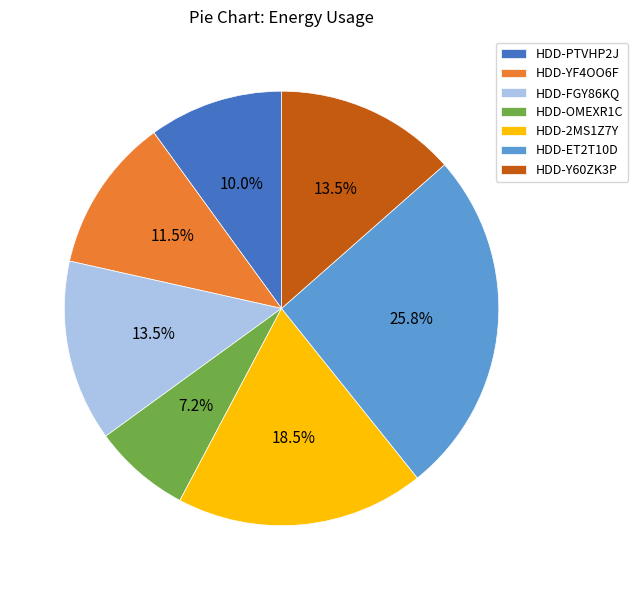

Count the number of slices in the pie.

7